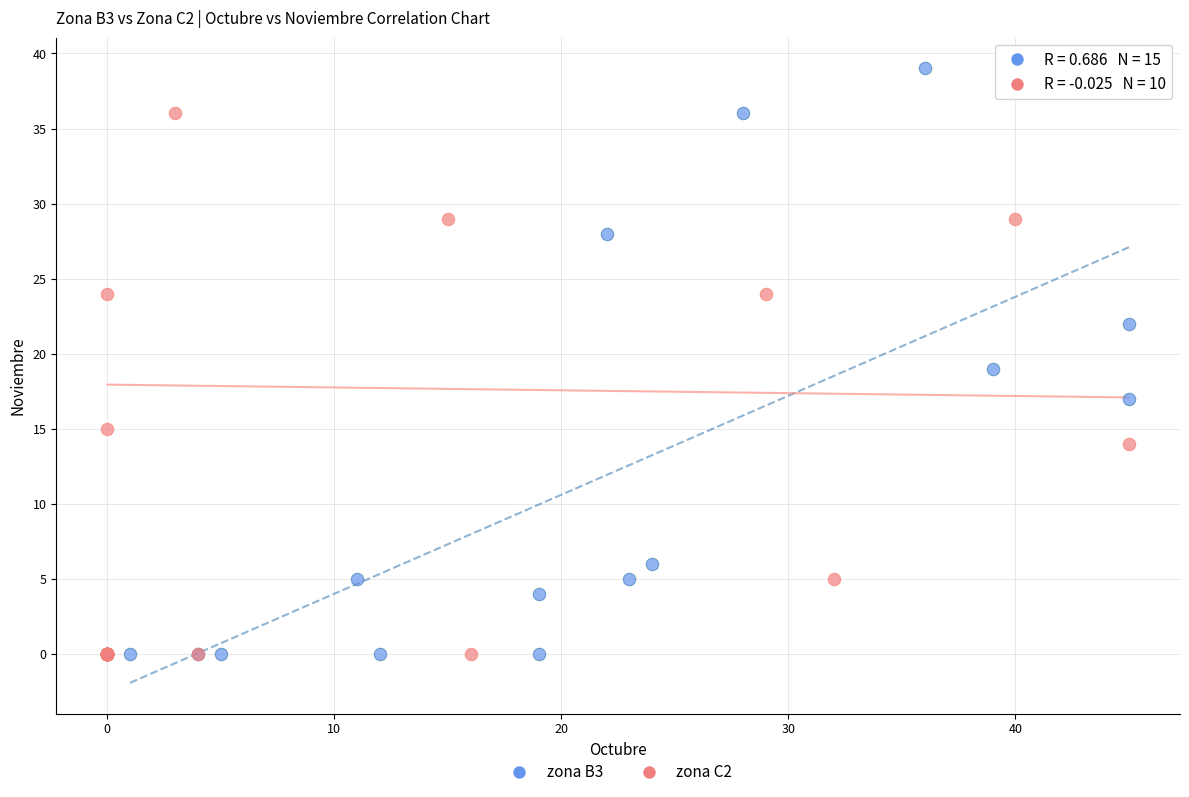

Which series contains the highest Y value?

zona B3